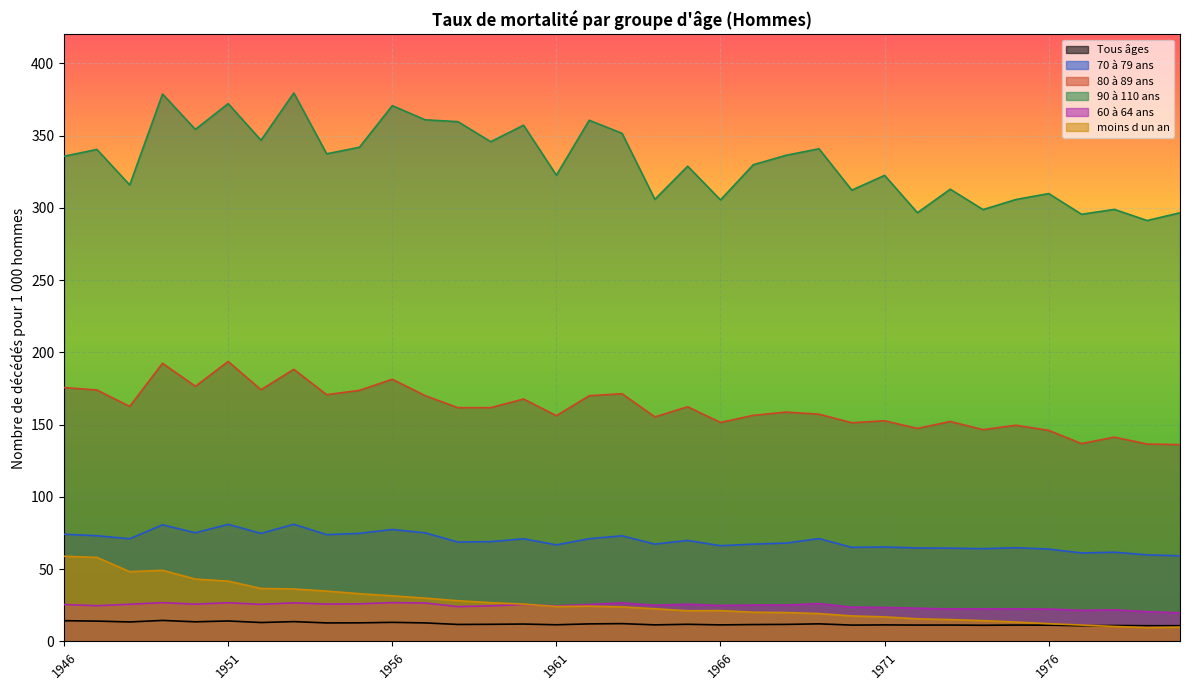

Reading left to right, list all the values displayed in this chart.

Tous âges: 14.3	14.0	13.4	14.5	13.5	14.1	13.1	13.7	12.8	12.8	13.2	12.8	11.7	11.8	12.0	11.5	12.1	12.3	11.4	11.8	11.4	11.6	11.8	12.1	11.3	11.4	11.3	11.3	11.2	11.3	11.2	10.8	11.0	10.8	10.8
70 à 79 ans: 74.1	73.1	71.0	80.7	75.1	81.0	74.7	81.0	73.9	74.8	77.4	75.1	68.7	69.0	71.0	66.8	71.0	73.1	67.3	69.8	66.2	67.3	68.0	71.1	65.0	65.3	64.6	64.5	64.1	64.8	63.9	61.2	61.7	59.8	59.2
80 à 89 ans: 175.7	173.9	162.6	192.4	176.5	193.7	174.1	188.3	170.7	173.7	181.4	170.1	161.7	161.8	167.7	156.2	170.0	171.4	155.4	162.3	151.5	156.4	158.7	157.2	151.3	152.7	147.3	152.2	146.5	149.6	146.0	136.9	141.3	136.6	136.2
90 à 110 ans: 335.7	340.4	315.8	378.8	354.3	372.1	346.8	379.5	337.4	341.9	370.7	360.9	359.6	345.8	357.2	322.6	360.6	351.6	305.9	328.9	305.5	329.8	336.4	340.9	312.2	322.5	296.6	312.9	298.8	305.8	309.9	295.6	298.9	291.2	296.6
60 à 64 ans: 25.5	24.7	25.7	26.8	25.8	26.7	25.6	26.7	25.8	26.0	26.8	26.6	24.1	24.6	25.5	24.6	25.5	26.6	25.0	25.7	24.9	25.2	25.1	26.1	23.7	23.5	22.9	22.4	22.5	22.4	22.4	21.5	21.8	20.5	19.8
moins d un an: 58.9	58.1	48.2	49.2	43.1	41.7	36.6	36.3	34.8	33.0	31.5	29.9	28.1	26.8	25.8	24.1	24.4	23.9	22.6	21.2	21.3	20.2	19.9	19.2	17.6	16.9	15.6	15.1	14.3	13.4	12.2	11.3	10.3	9.6	9.8